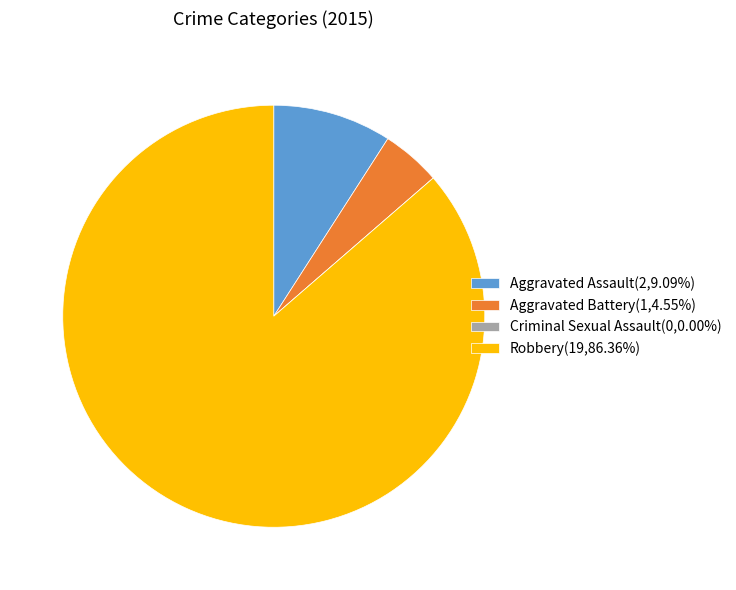

Is there a majority slice in this chart?

Yes